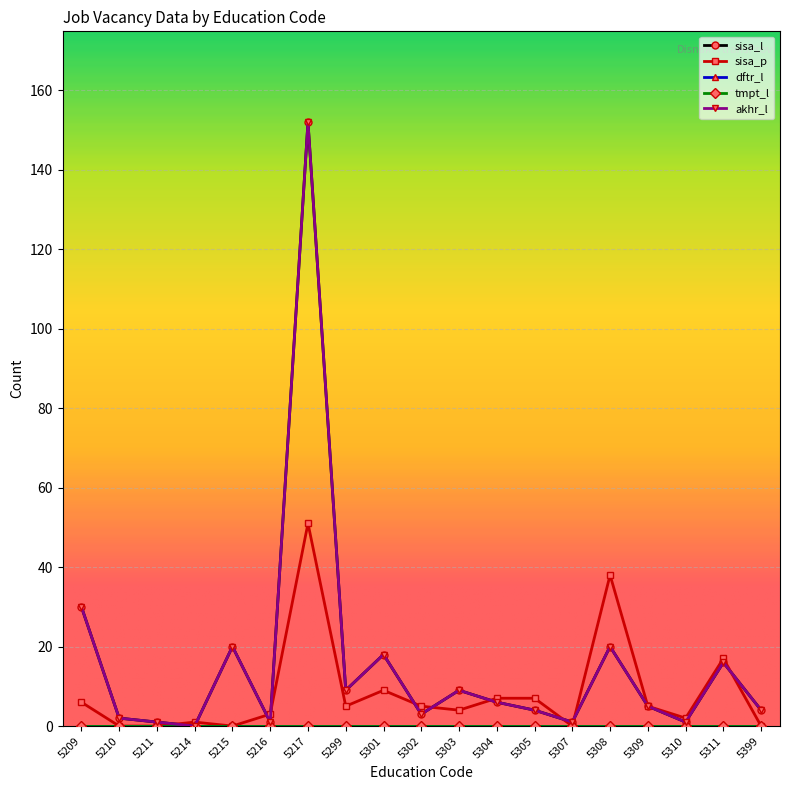

Which series has the largest total across all categories?

sisa_l